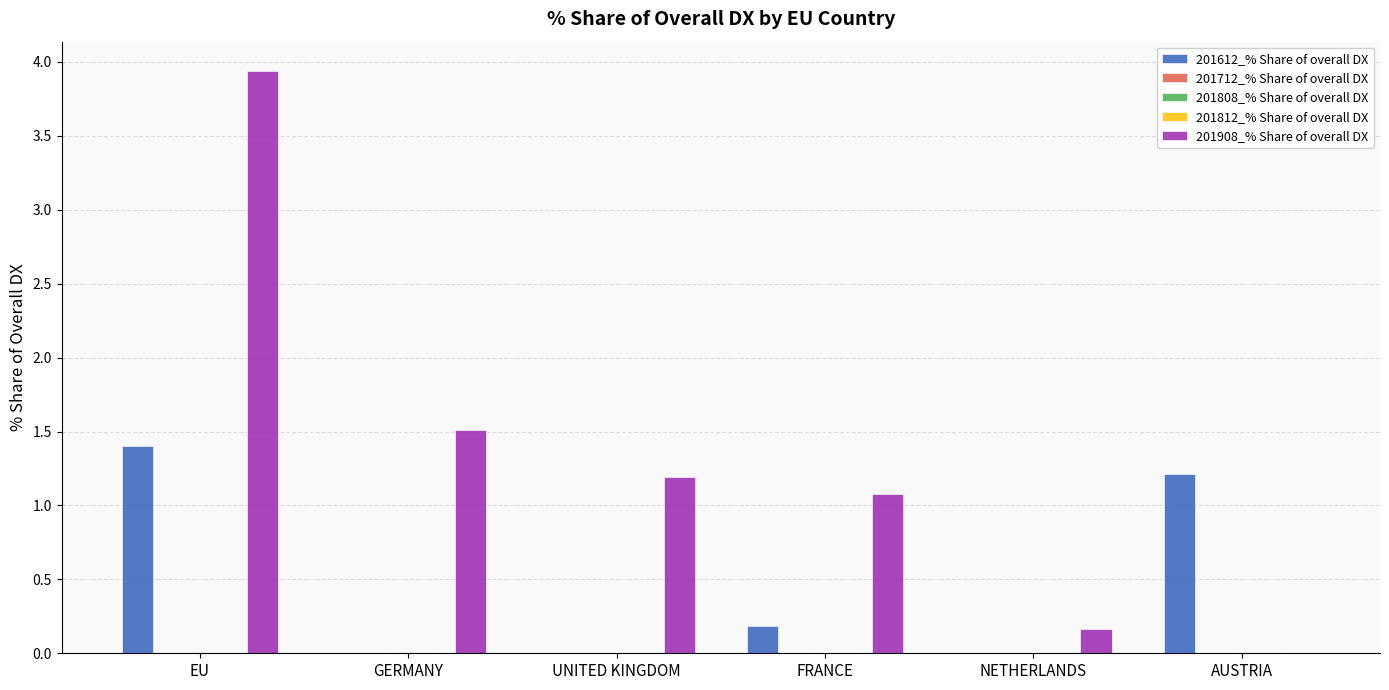

What is the total value across all series at NETHERLANDS?

0.2